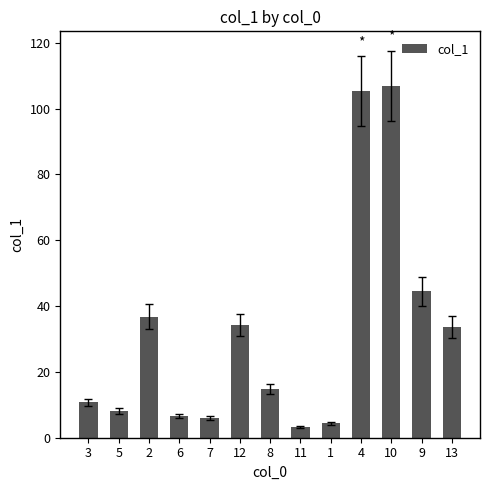

How many values are below 14?

6